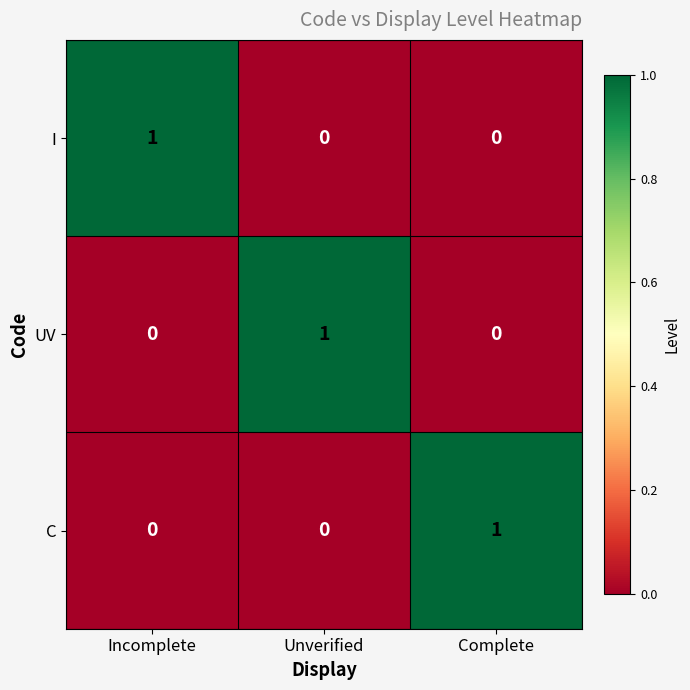

True or false: C has a value of 0 at Incomplete.

True